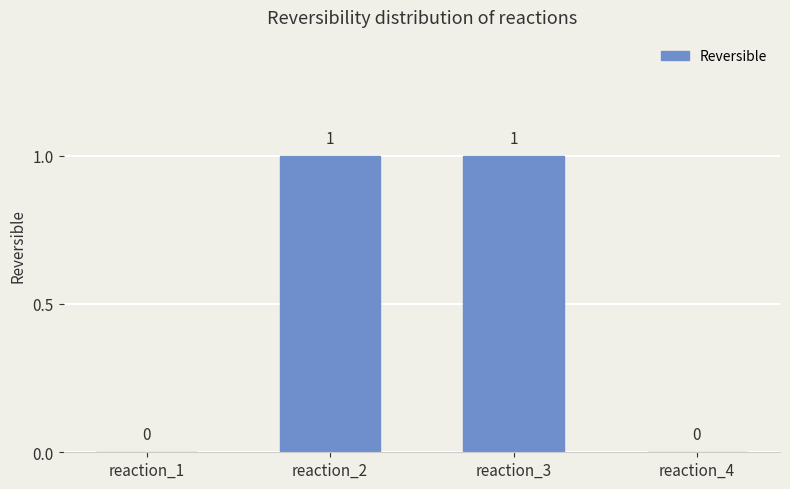

Which has a higher value, reaction_3 or reaction_4?

reaction_3